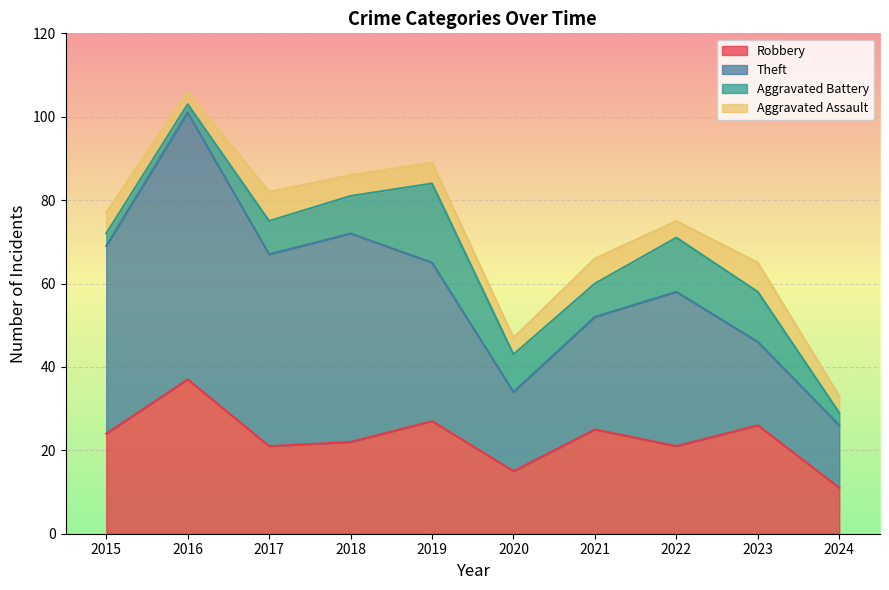

What is the total value across all series at 2019?

89